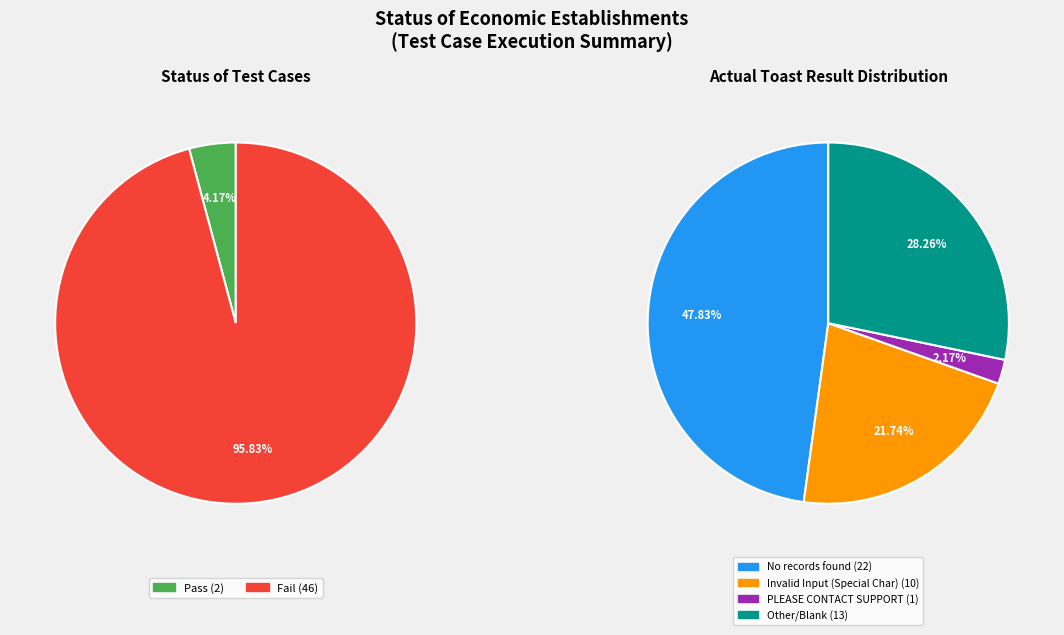

Is Pass the majority of the pie?

No